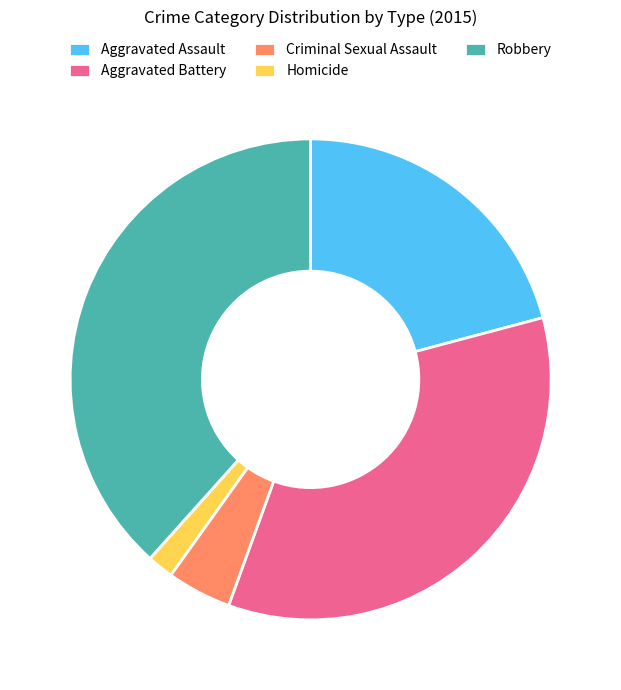

Which slice is the largest?

Robbery